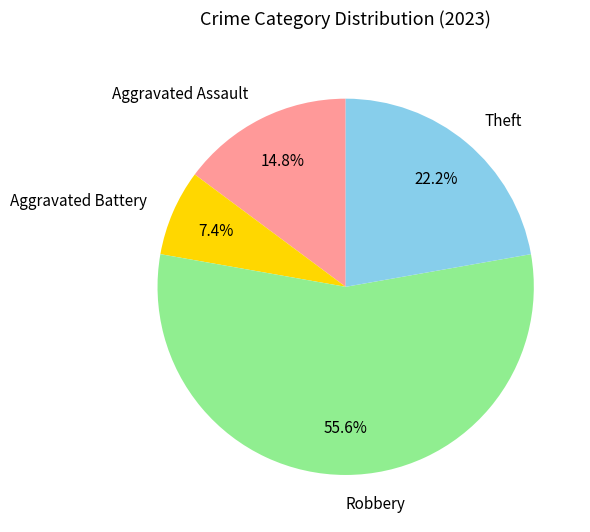

Which has a higher value, Aggravated Assault or Aggravated Battery?

Aggravated Assault